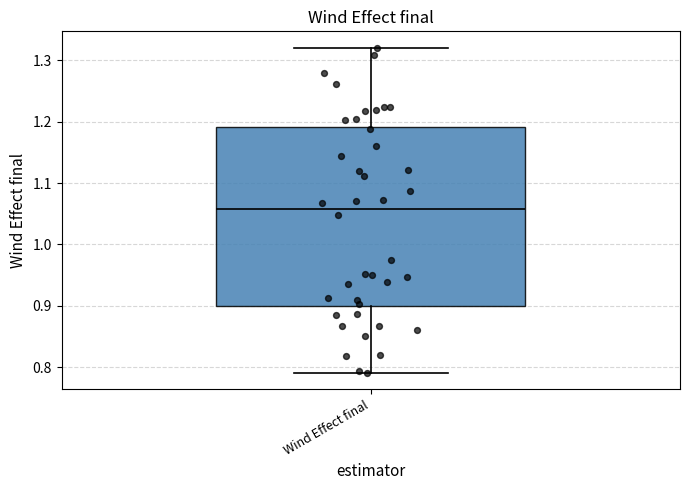

Transcribe this box plot: give where the median line is, the range the box spans, and where the two whiskers end, as read against the y-axis. The values are not printed on the chart, so give them approximately, as read against the axis.

median 1.06, box 0.90 to 1.19, whiskers 0.79 to 1.32